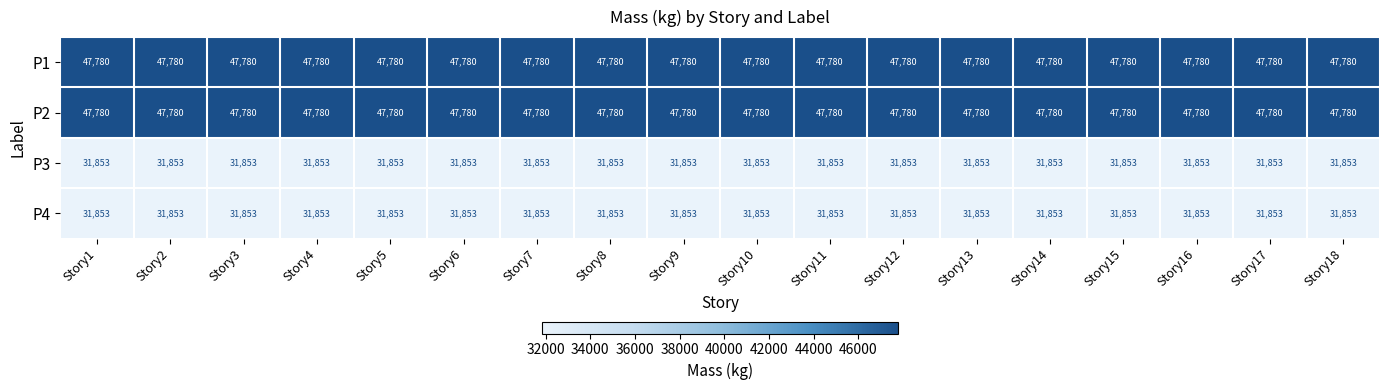

What is the average value of the P4 series?

31853